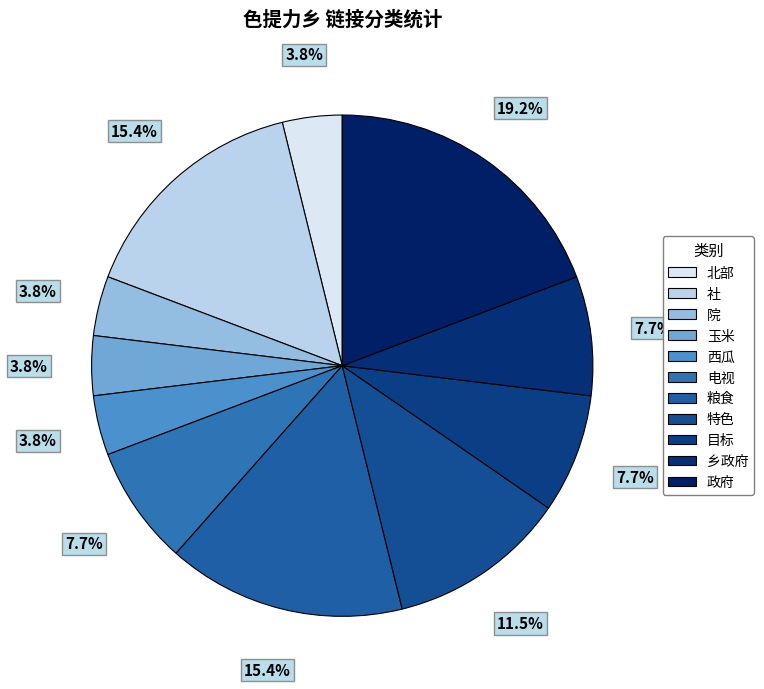

The 特色 slice represents 1% of the pie. True or false?

False